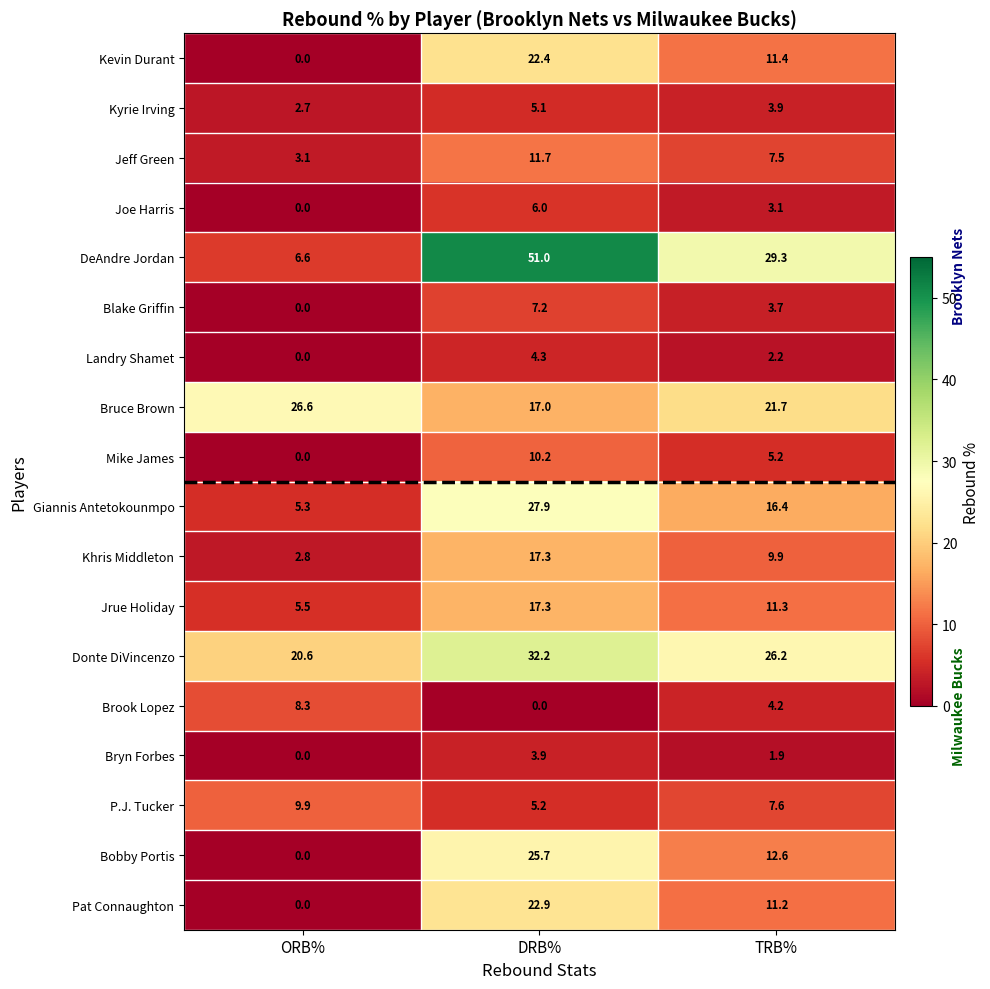

How many values in the Jeff Green series are below 7?

1